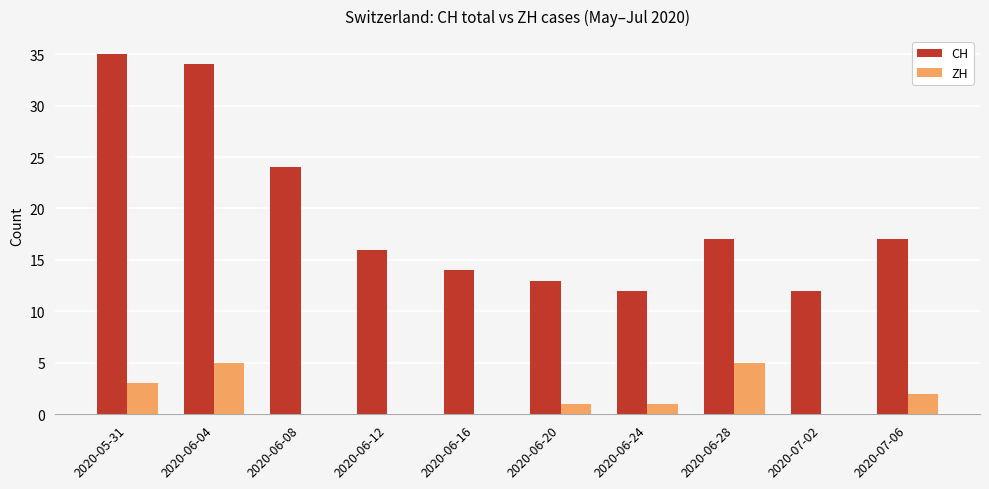

What is the sum of all ZH values?

17